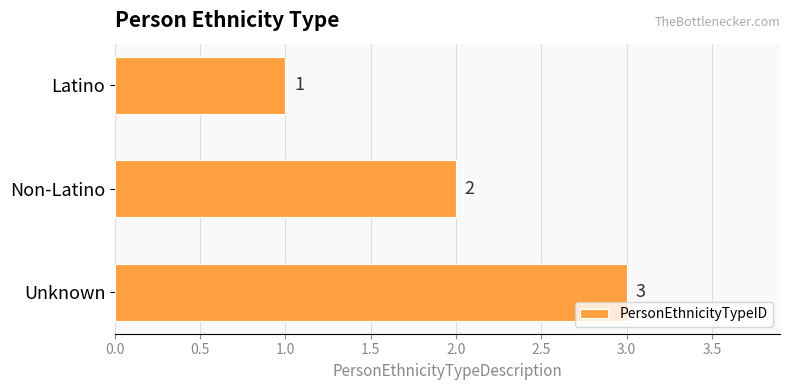

What is the sum of all values?

6